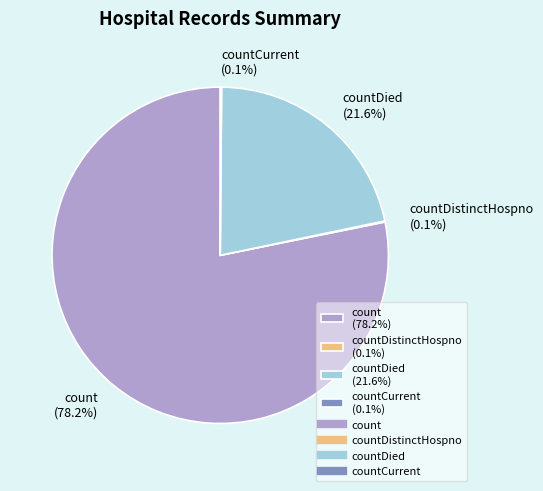

Which slice is the largest?

count (78.2%)